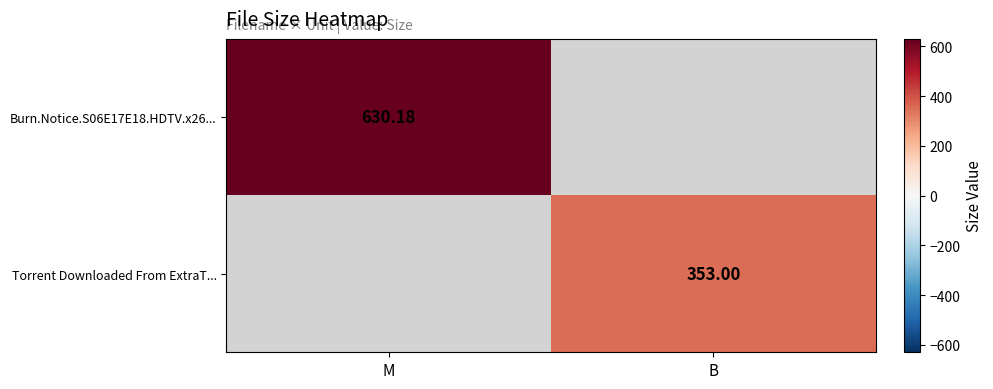

Where is Burn.Notice.S06E17E18.HDTV.x26... nearest to the value 630?

M